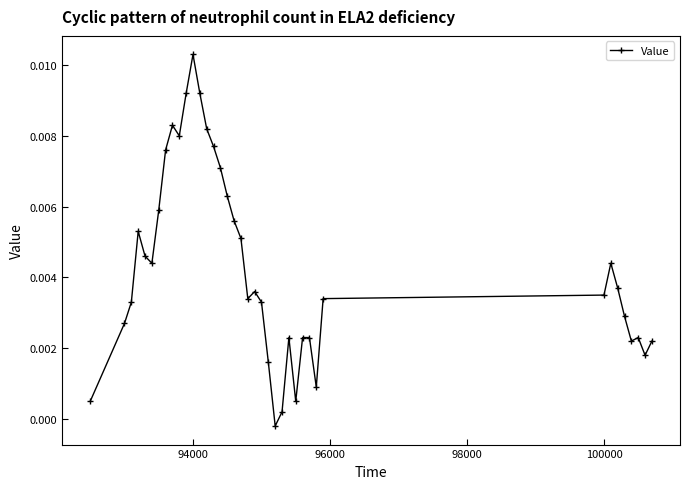

True or false: there are more than 0 points higher than both neighbors.

True